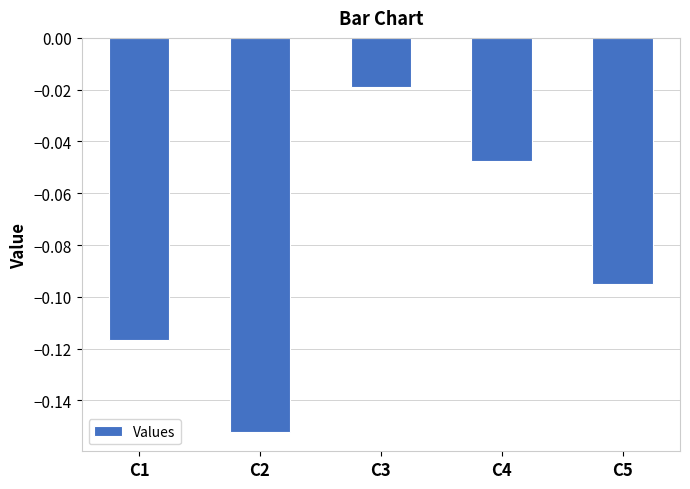

Which category has the highest value across all series?

C3